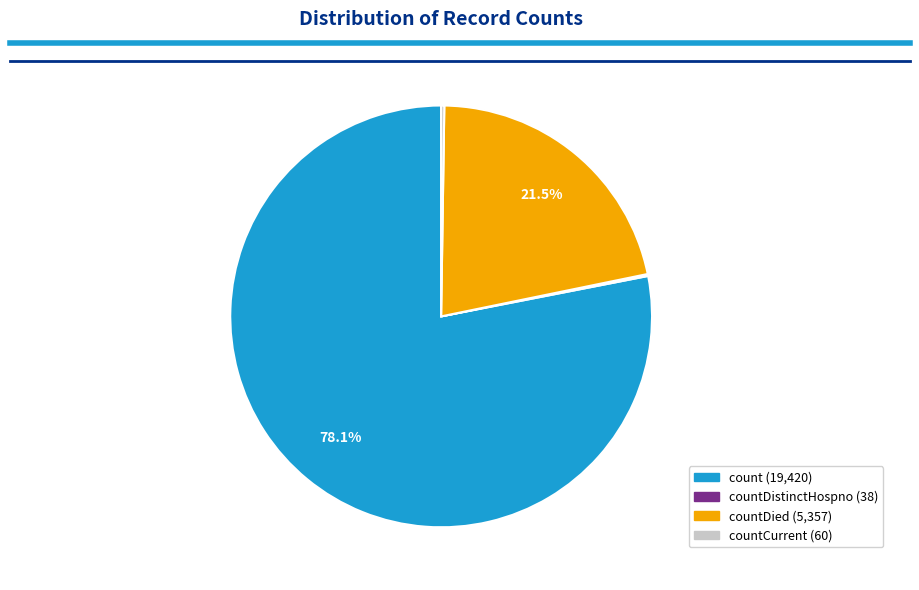

Does any single category account for the majority?

Yes